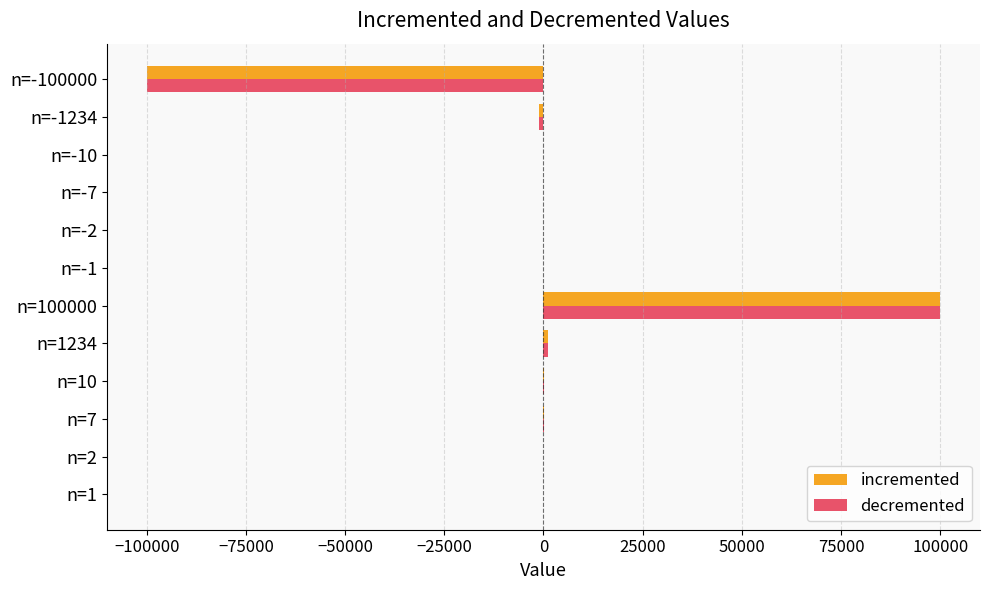

Is it true that incremented equals -99999 at n=-100000?

True